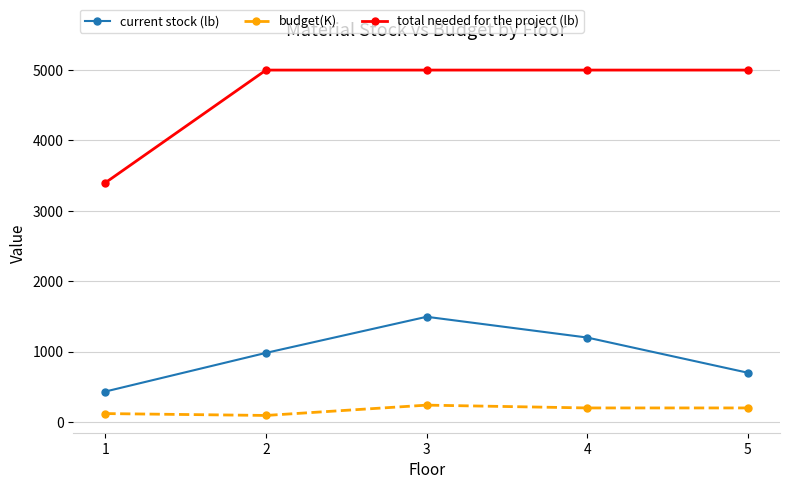

What is the difference between the highest and lowest values at 5?

4800.0